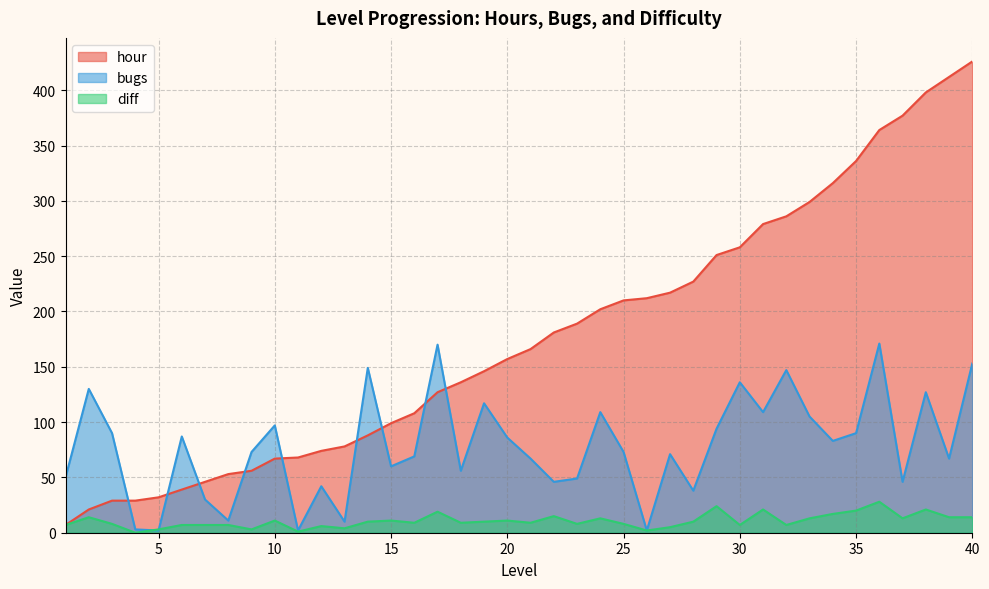

Rank the series by their average value, from highest to lowest.

hour, bugs, diff